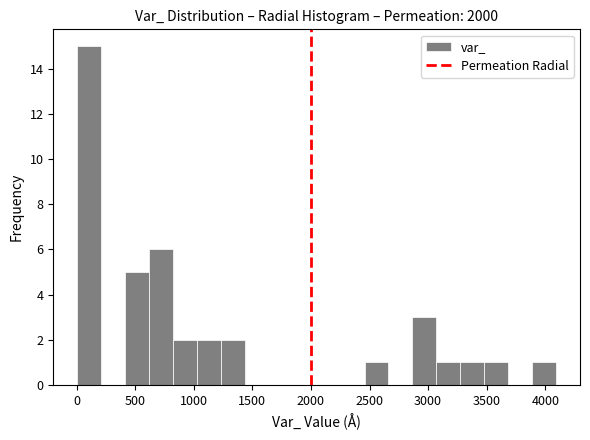

How tall is the bar that spans 2450 to 2650 on the x-axis? Neither the bar edges nor the heights are printed on the chart, so give them approximately, as read against the axes.

1